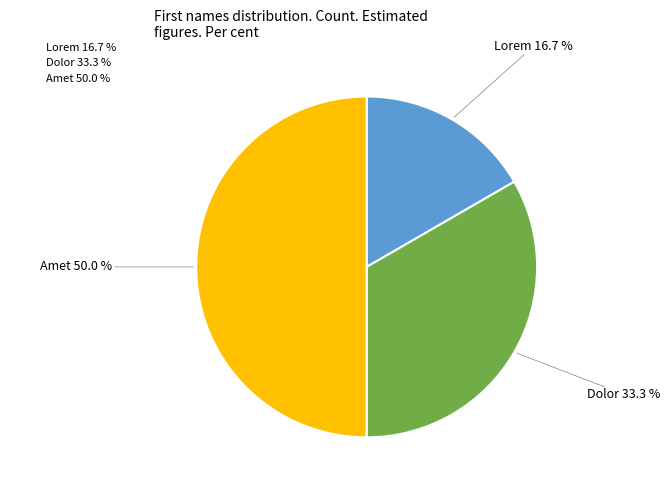

True or false: Lorem accounts for 2% of the total.

False